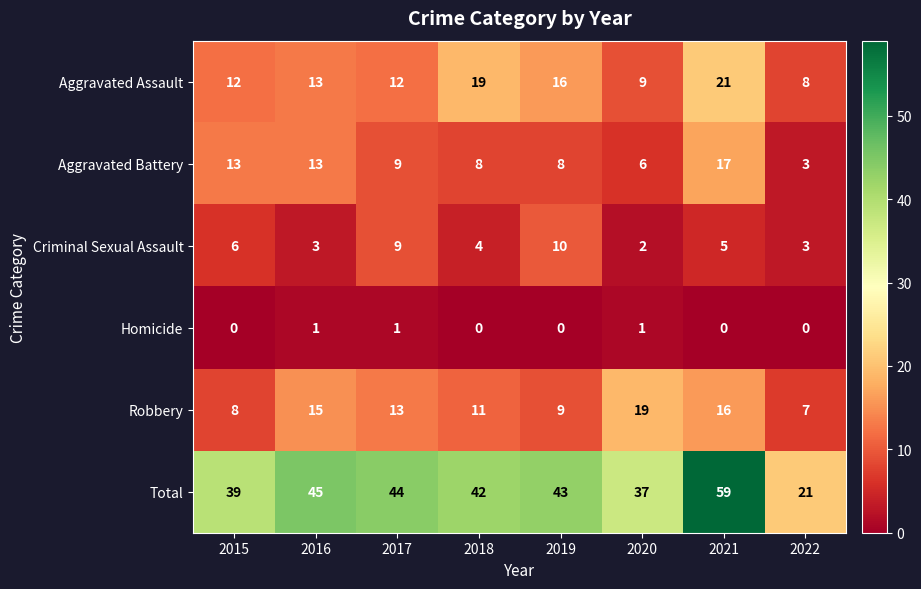

Is the value of Homicide at 2017 greater than the value of Robbery at 2018?

No